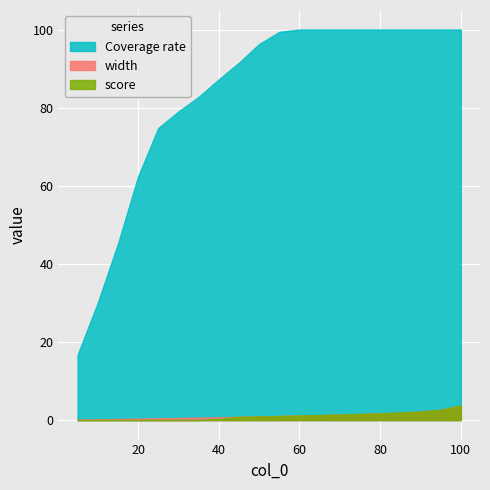

What is the value of the width point at the 4th from the left?

0.4